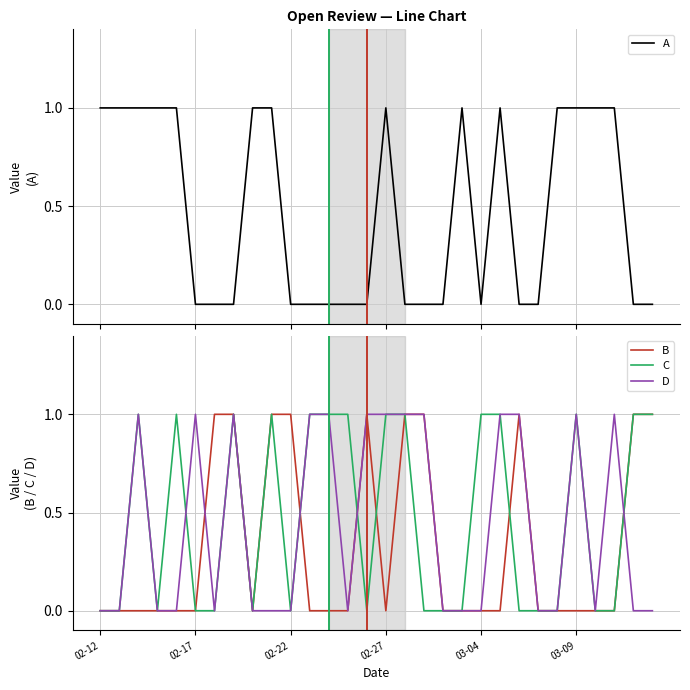

How many lines are shown in the chart?

4